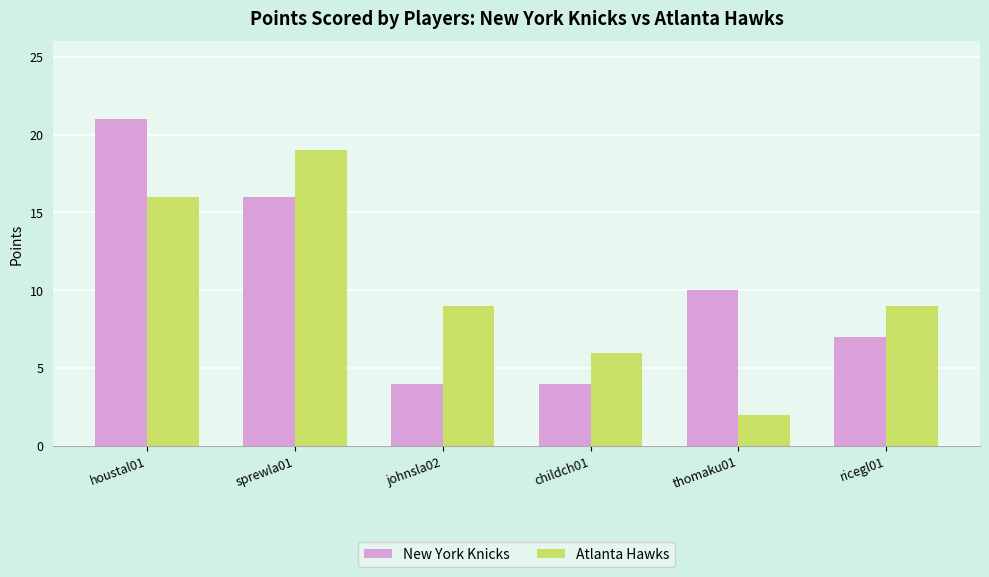

Reading left to right, transcribe all the data shown in this chart.

New York Knicks: houstal01=21	sprewla01=16	johnsla02=4	childch01=4	thomaku01=10	ricegl01=7
Atlanta Hawks: houstal01=16	sprewla01=19	johnsla02=9	childch01=6	thomaku01=2	ricegl01=9